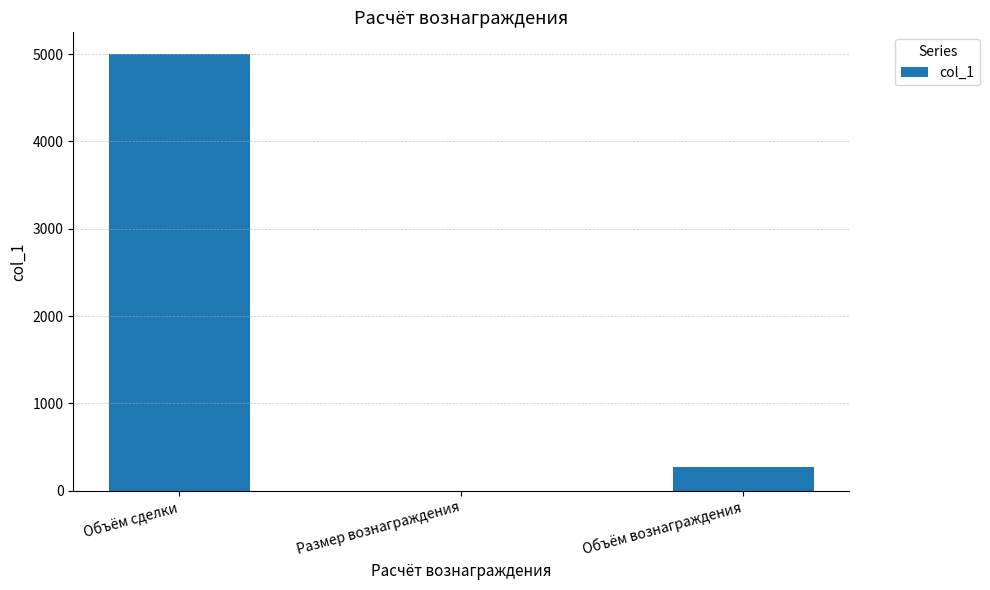

The chart shows a value of 2548.0 at Объём сделки. True or false?

False